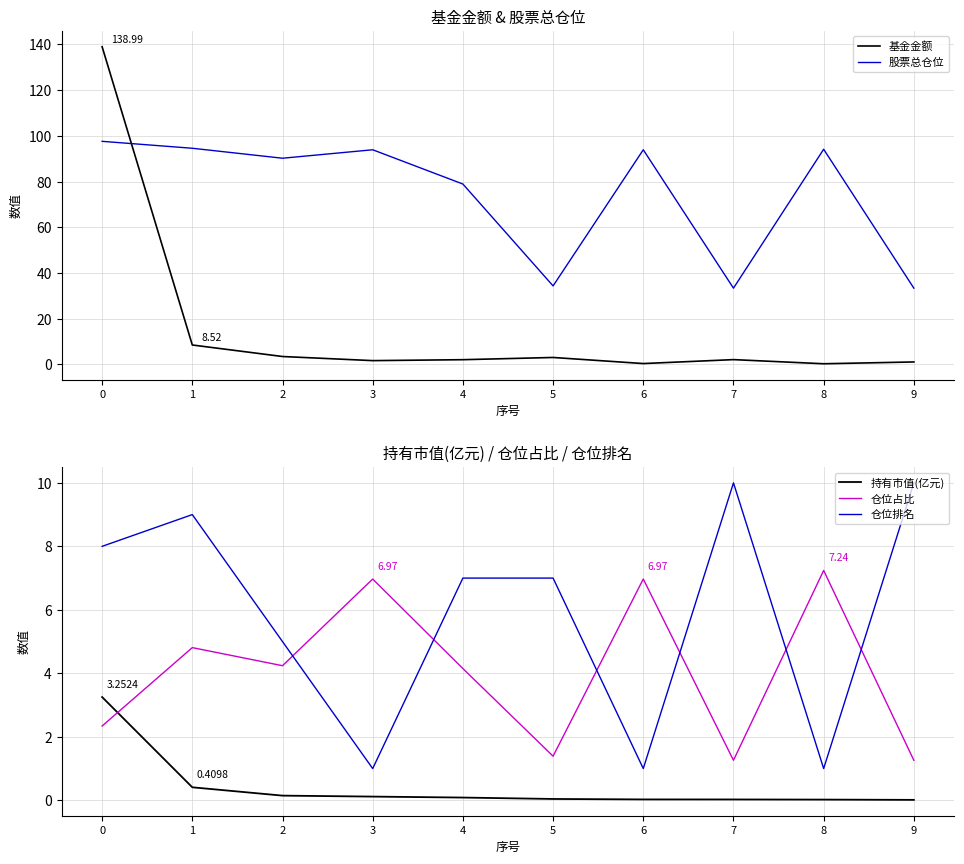

True or false: 仓位排名 and 股票总仓位 intersect in this chart.

False